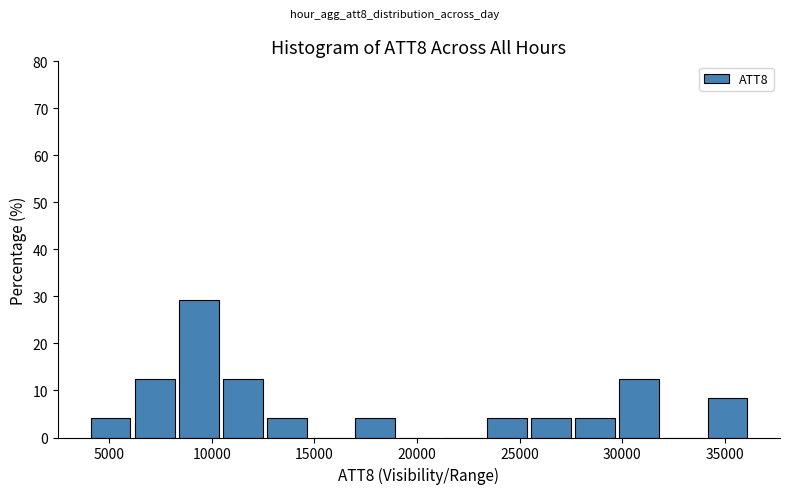

Reading left to right, transcribe this chart: for each bar, give the range it covers on the x-axis and its height. Neither the bar edges nor the heights are printed on the chart, so give them approximately, as read against the axes.

4000 to 6000: 4
6000 to 8500: 13
8500 to 10500: 29
10500 to 12500: 13
12500 to 14500: 4
14500 to 17000: 0
17000 to 19000: 4
19000 to 21000: 0
21000 to 23500: 0
23500 to 25500: 4
25500 to 27500: 4
27500 to 30000: 4
30000 to 32000: 13
32000 to 34000: 0
34000 to 36000: 8